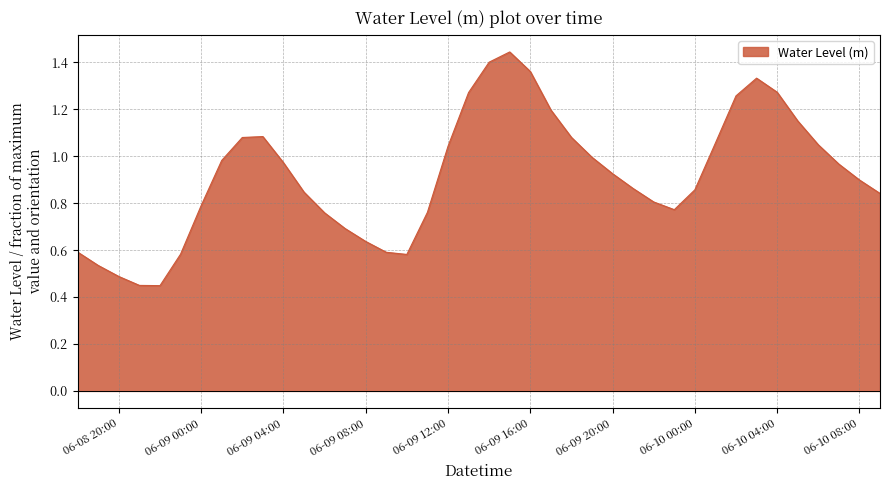

True or false: the data has more than 0 interior local peaks.

True